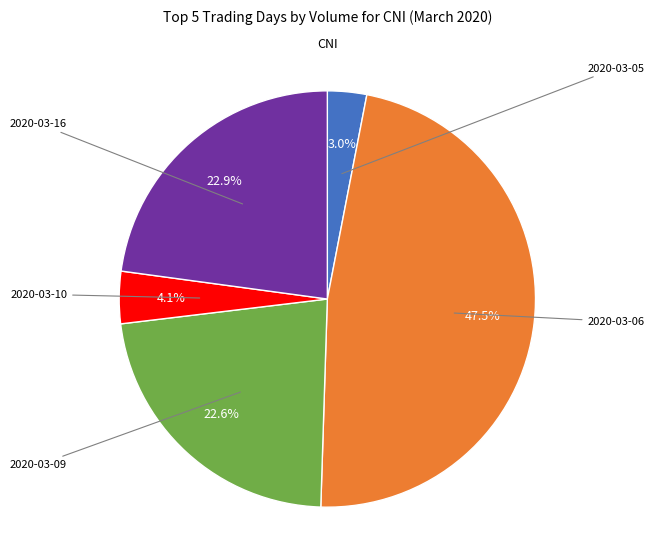

How many segments does this pie chart have?

5